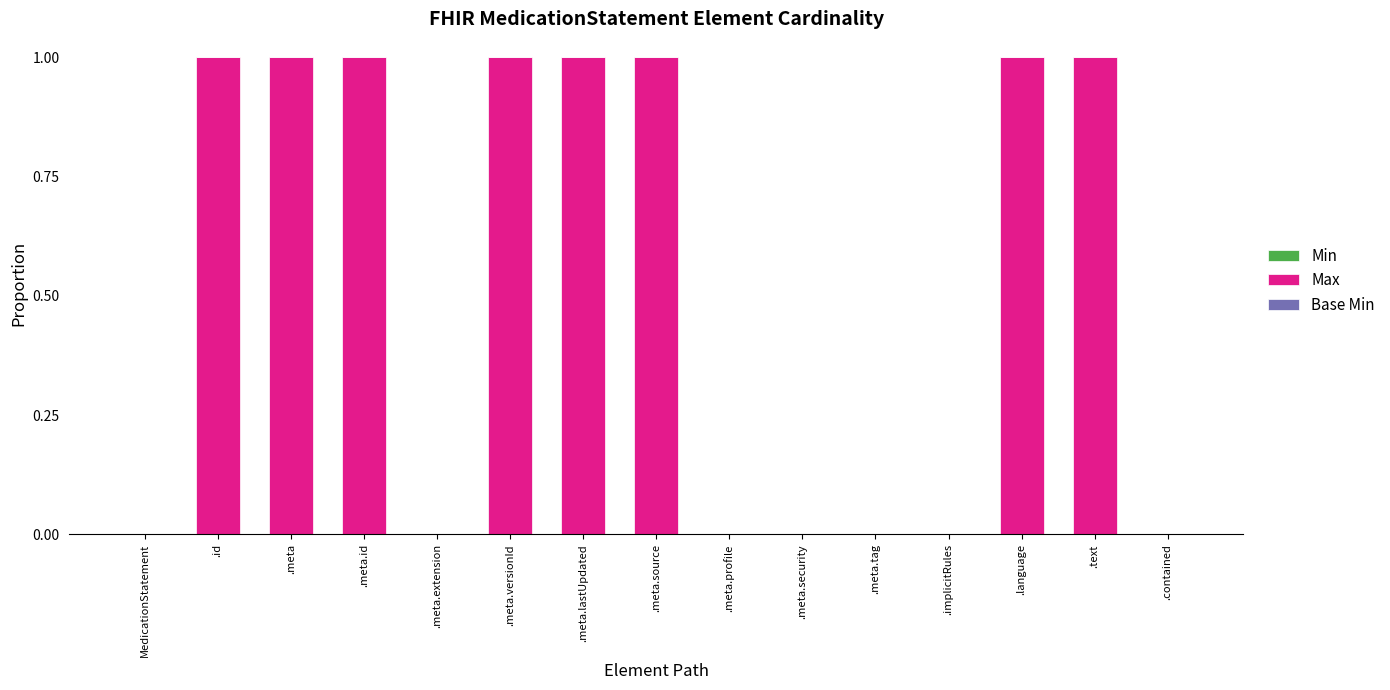

Is it true that the value at .language is 2?

False